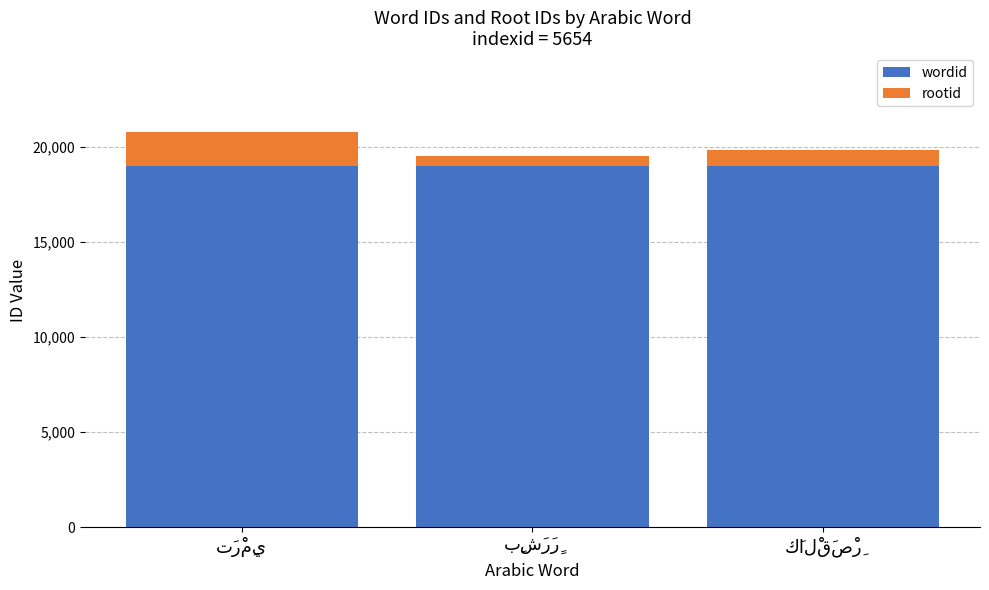

What are all the series names shown in the legend?

wordid, rootid